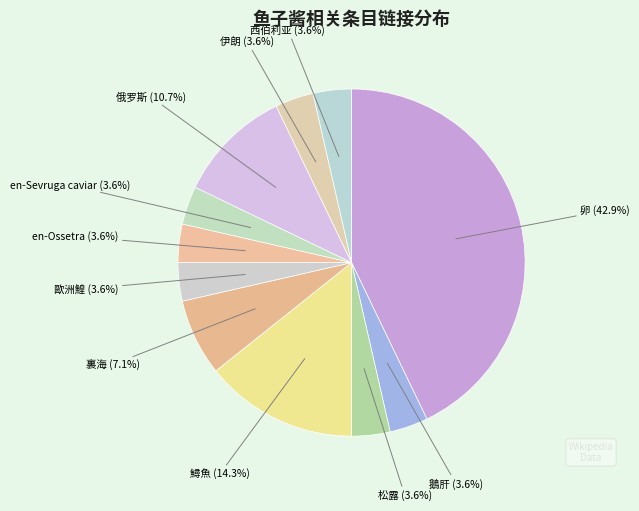

What is the largest slice in the pie chart?

卵